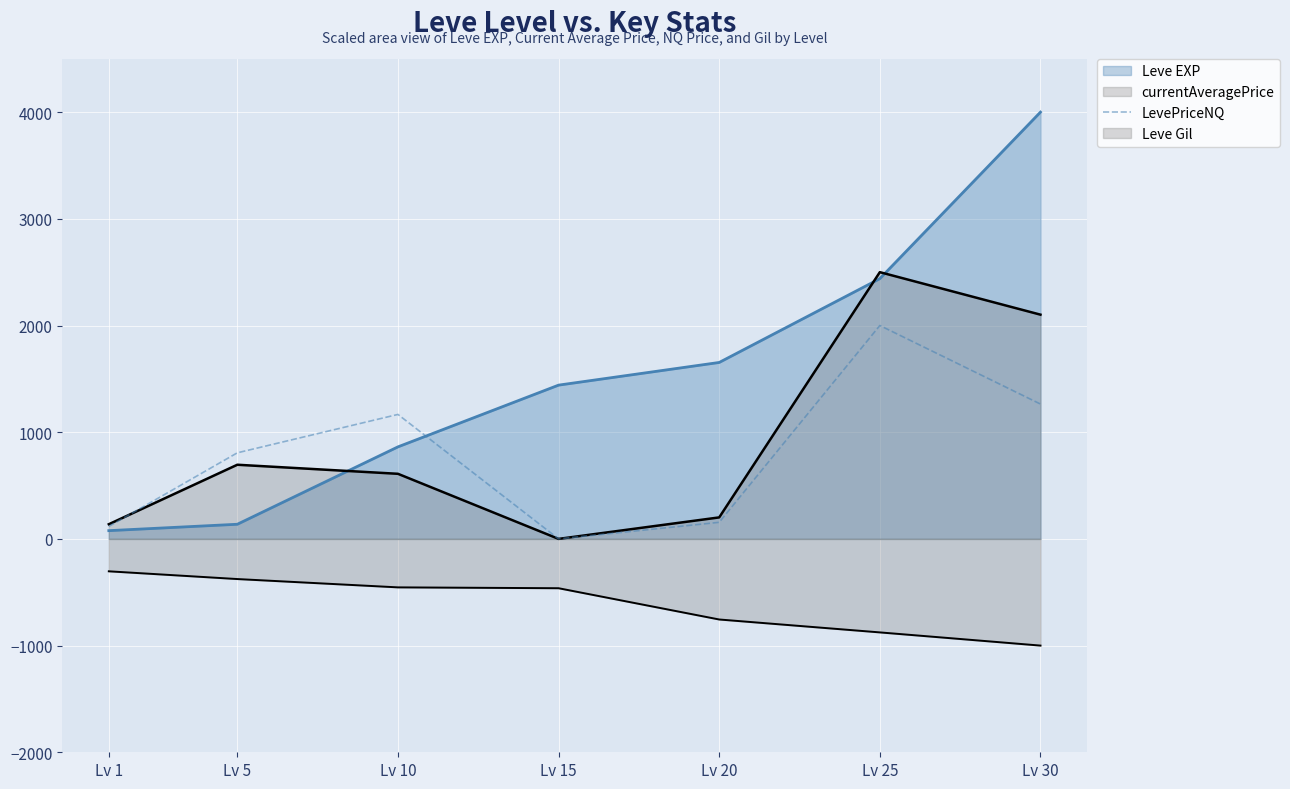

How many points are higher than both their immediate neighbors (excluding endpoints)?

2